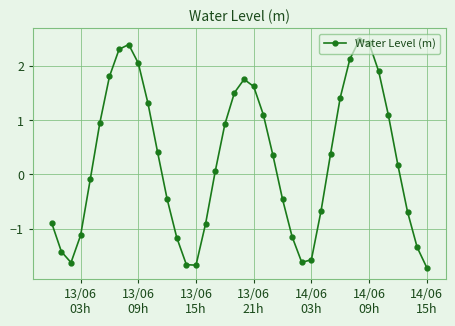

How many interior local peaks (higher than both neighbors) does the data have?

3